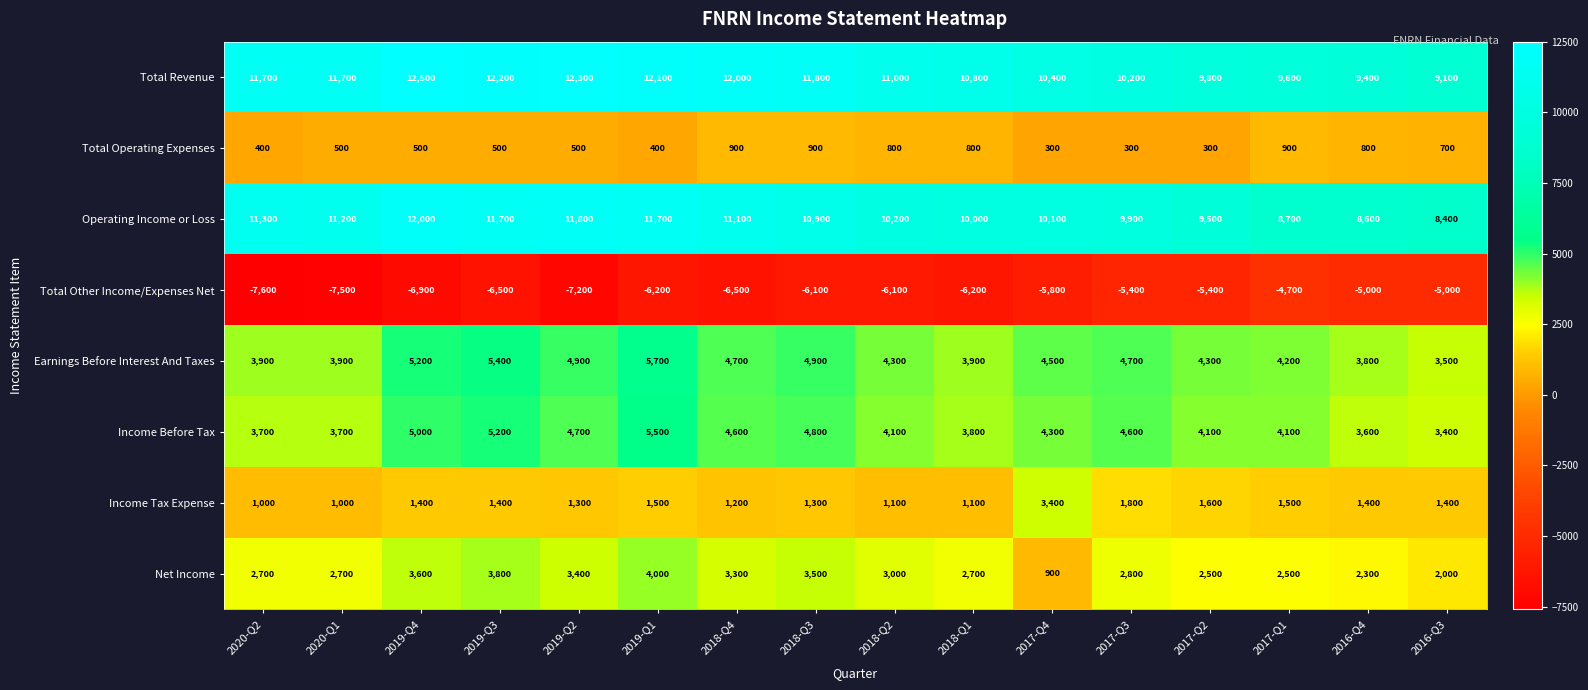

The Income Before Tax series shows 3700 at 2020-Q1. True or false?

True